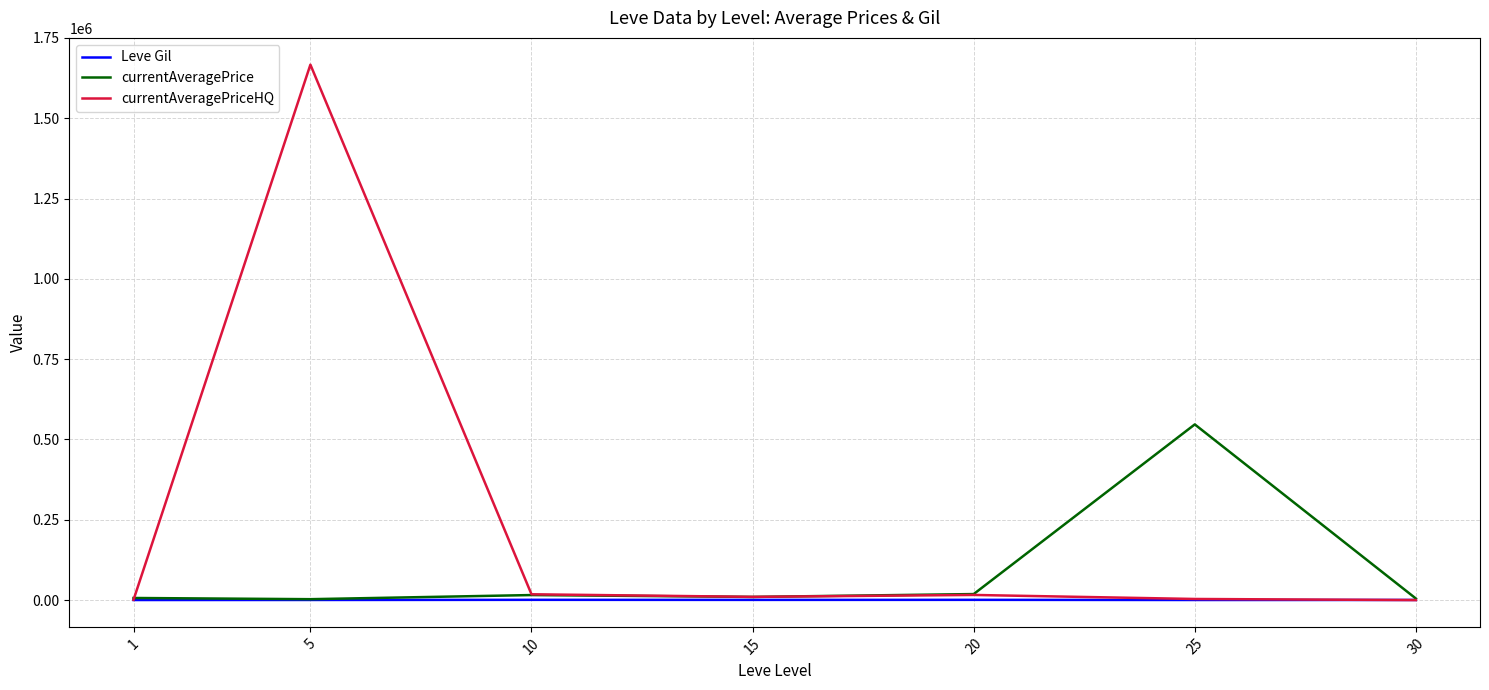

List the series in order of their overall mean, highest first.

currentAveragePriceHQ, currentAveragePrice, Leve Gil